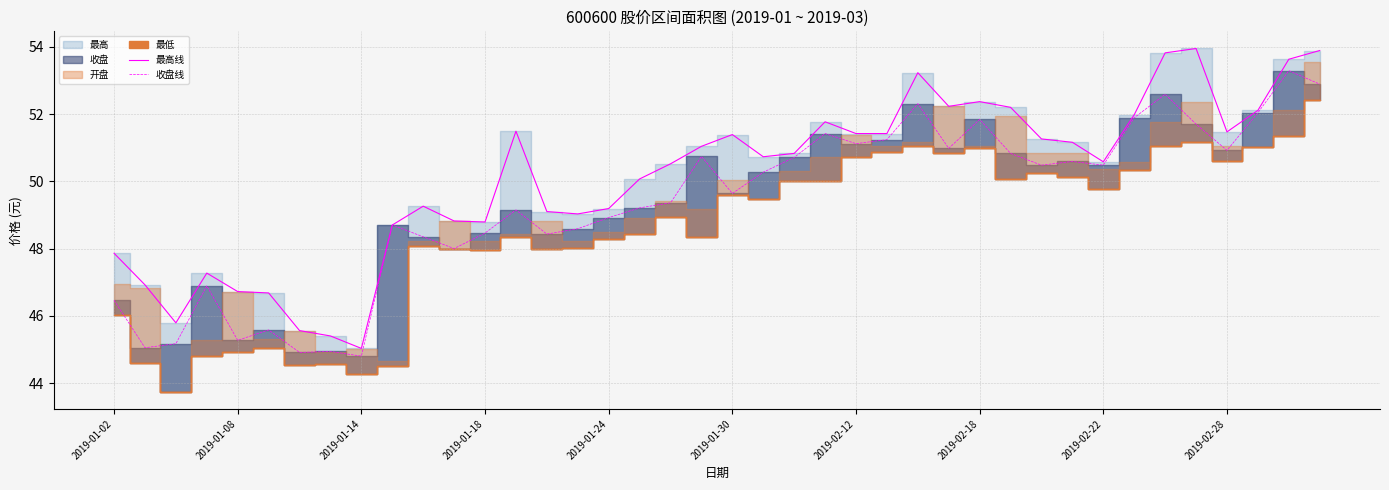

The 最高线 series shows 45.0 at 2019-01-14. True or false?

True